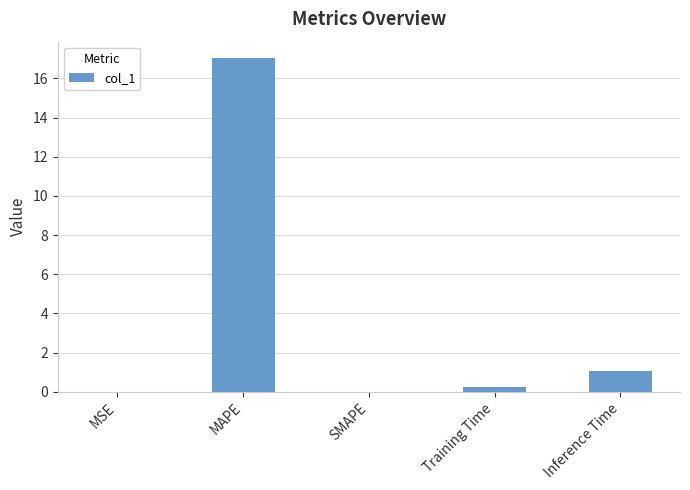

At which label is the value closest to 8?

Inference Time